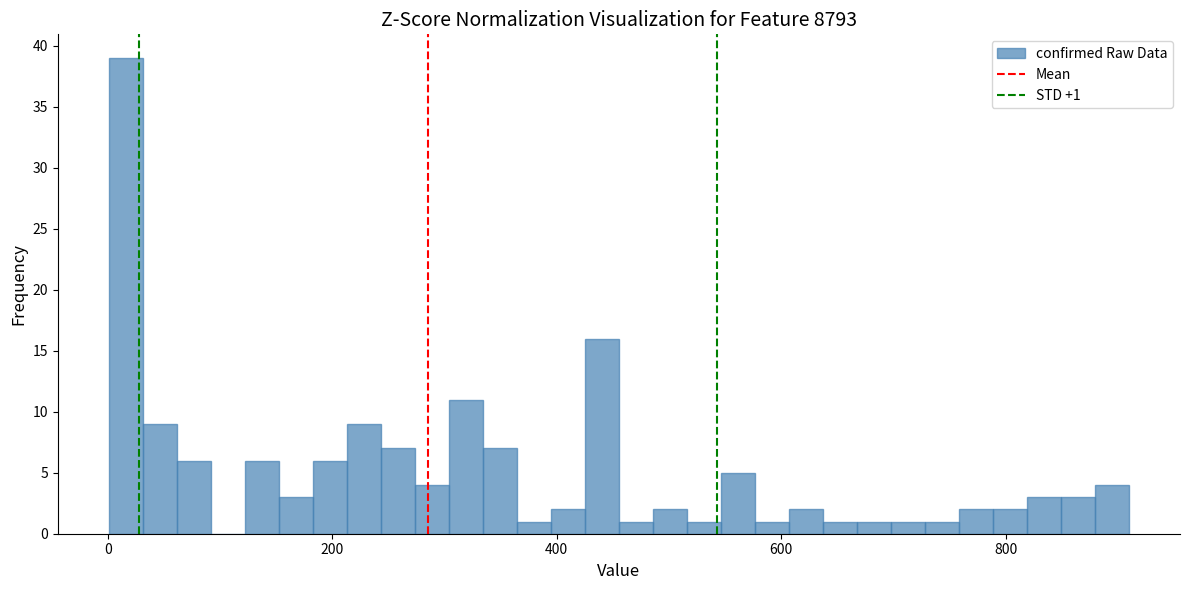

Around what value on the x-axis is the tallest bar? Give the approximate position of its centre, as read against the axis.

20